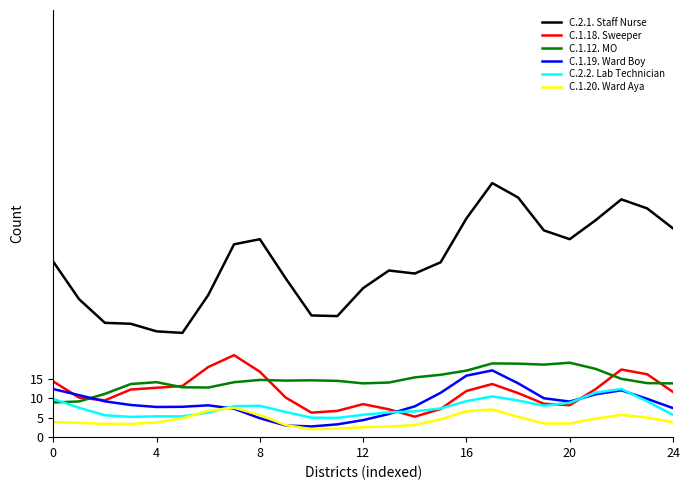

Count the number of categories in the chart.

25